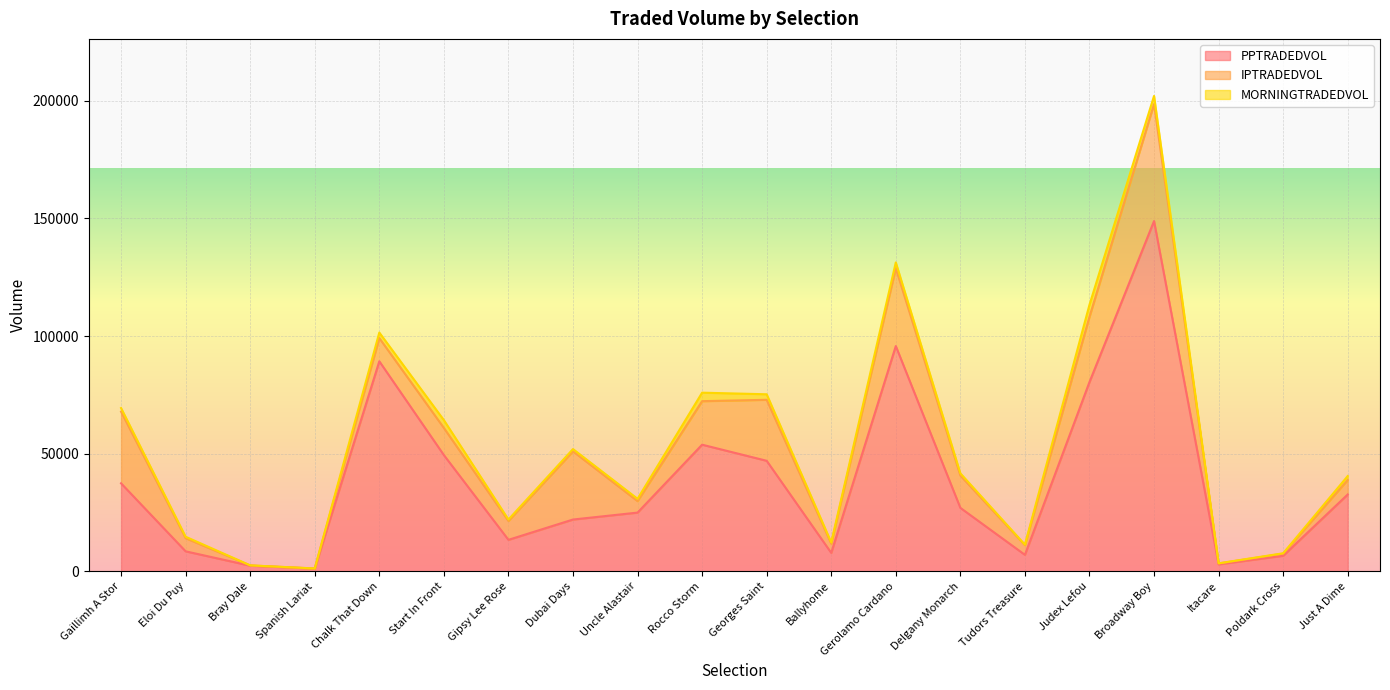

Is it true that IPTRADEDVOL equals 4743.3 at Gipsy Lee Rose?

False